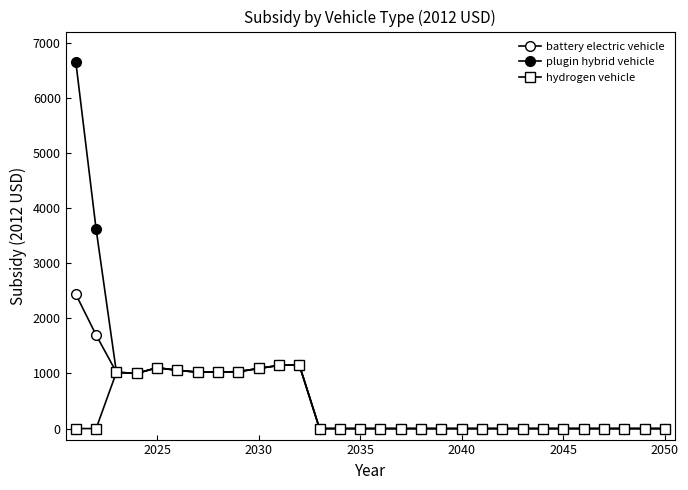

How many lines are shown in the chart?

3